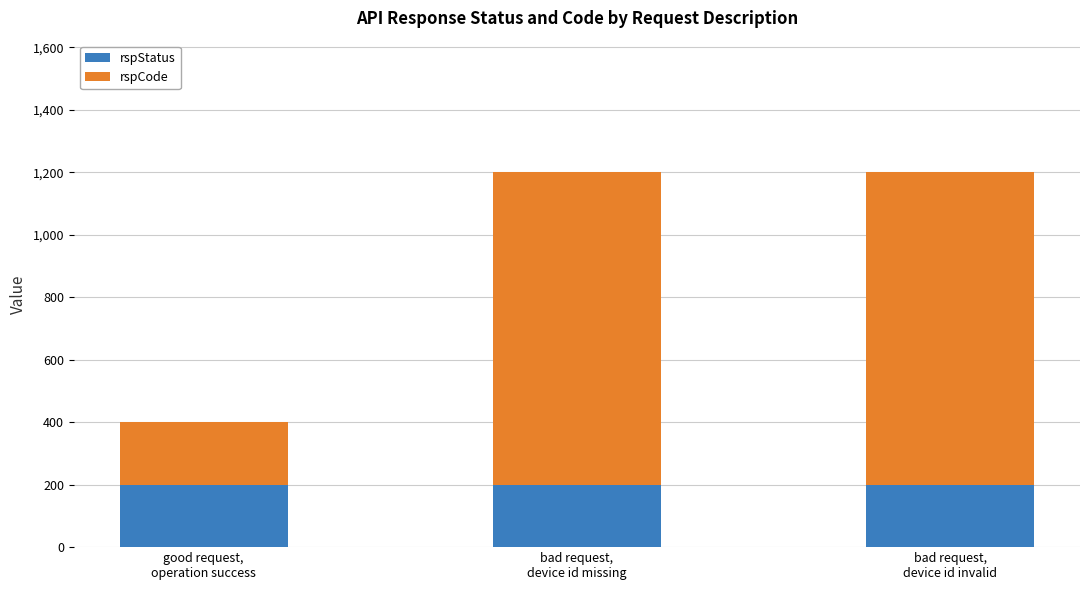

What is the average value of the rspStatus series?

200